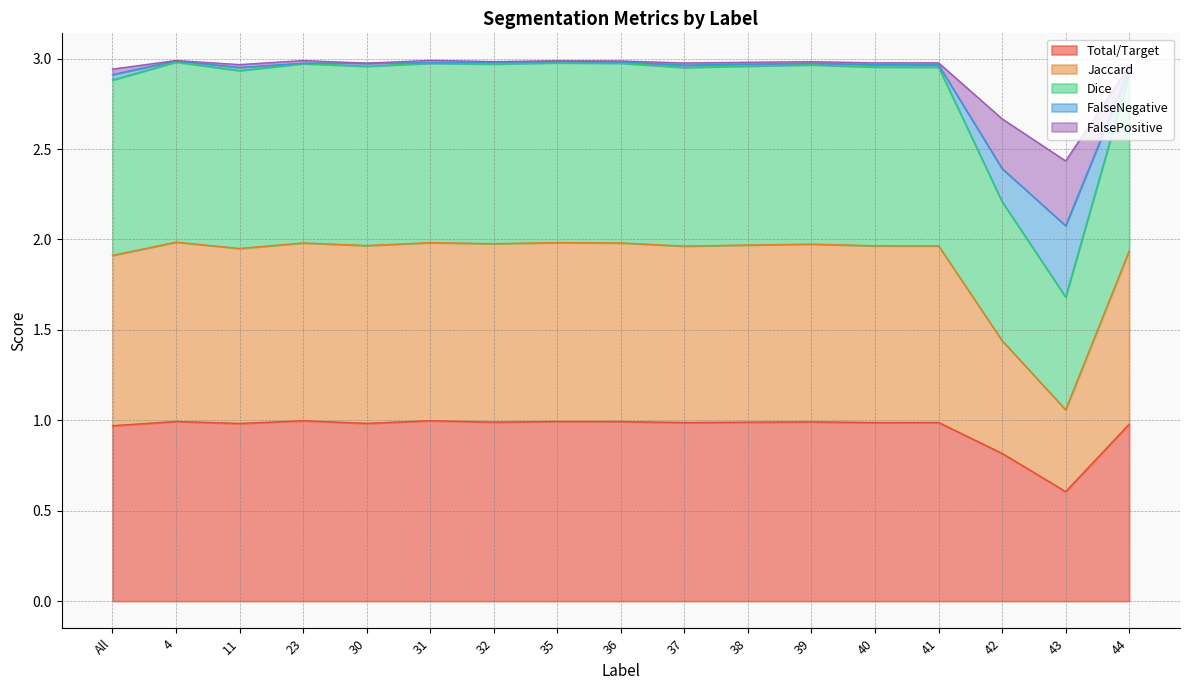

What is the minimum value for Total/Target?

0.6